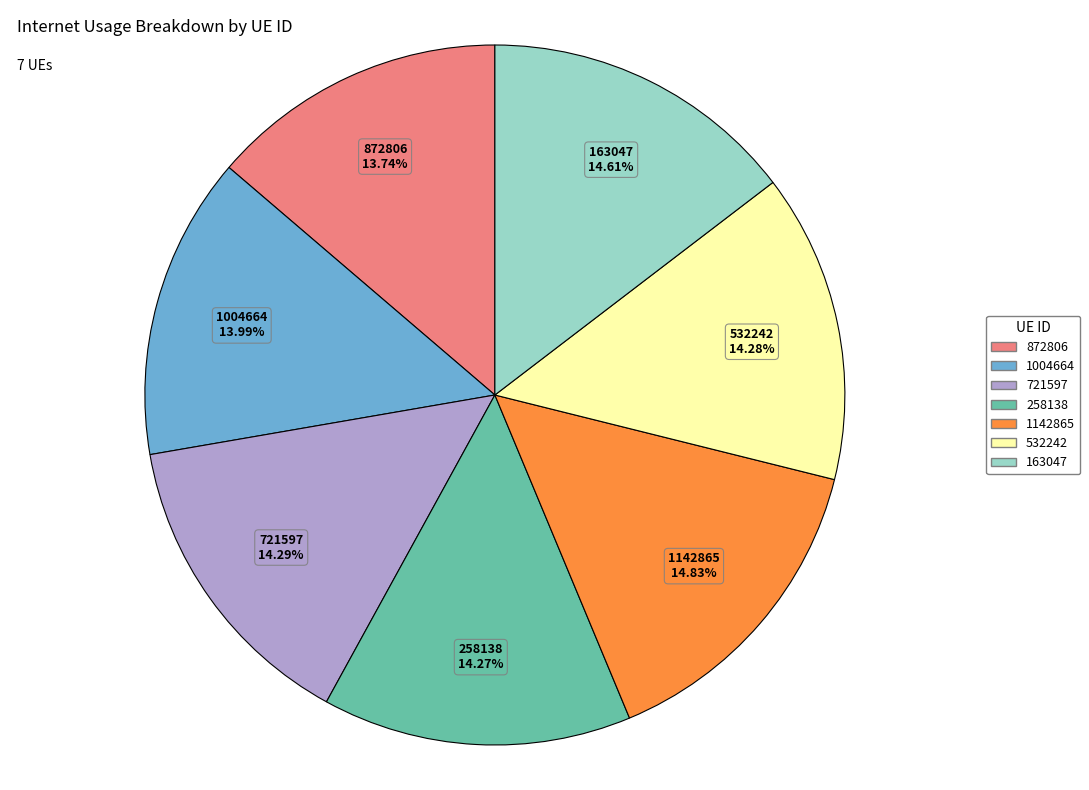

Does 258138 account for over 50% of the chart?

No